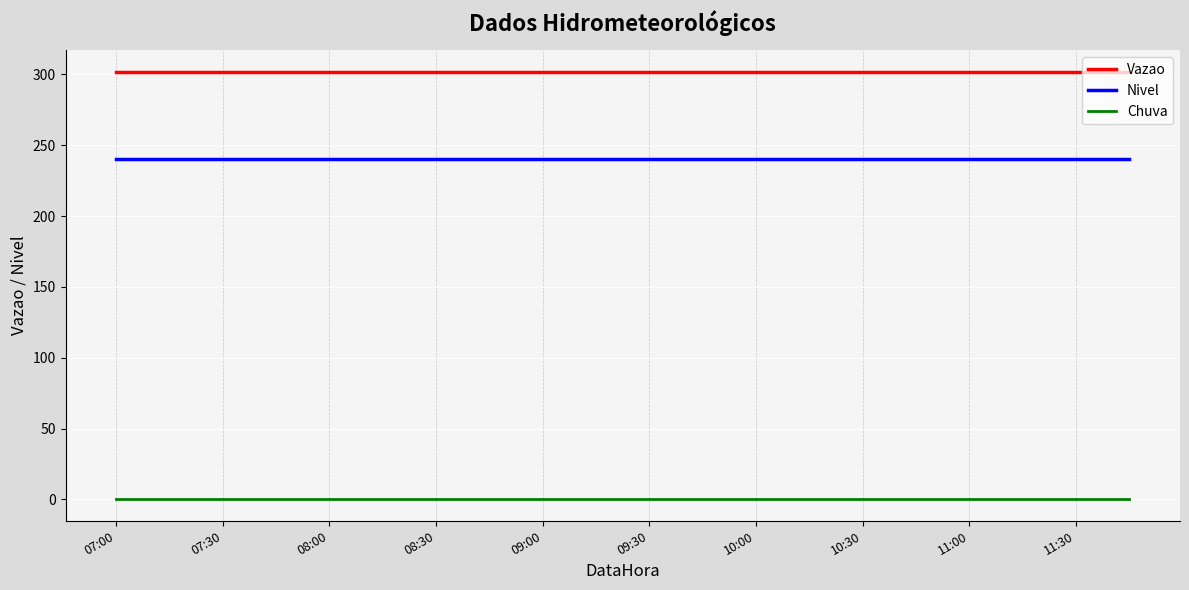

True or false: Vazao and Chuva intersect in this chart.

False